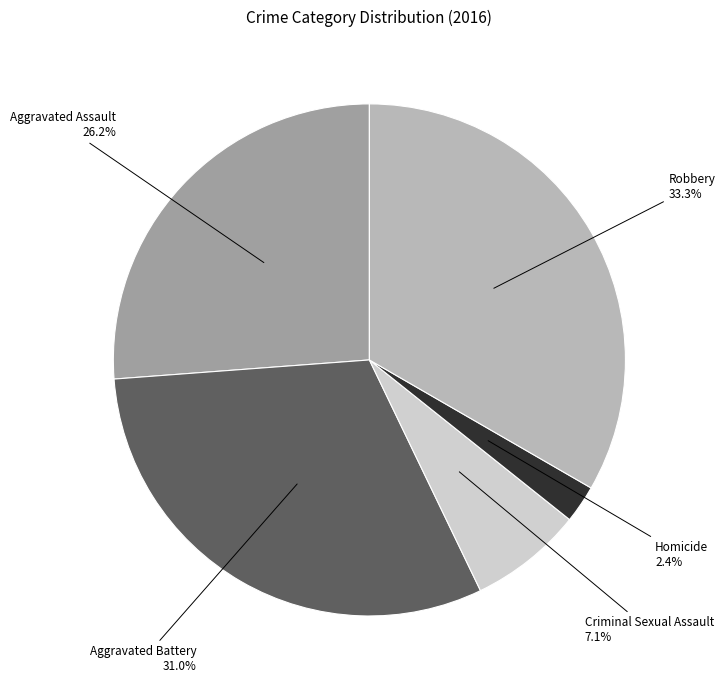

Between Robbery and Criminal Sexual Assault, which is larger?

Robbery